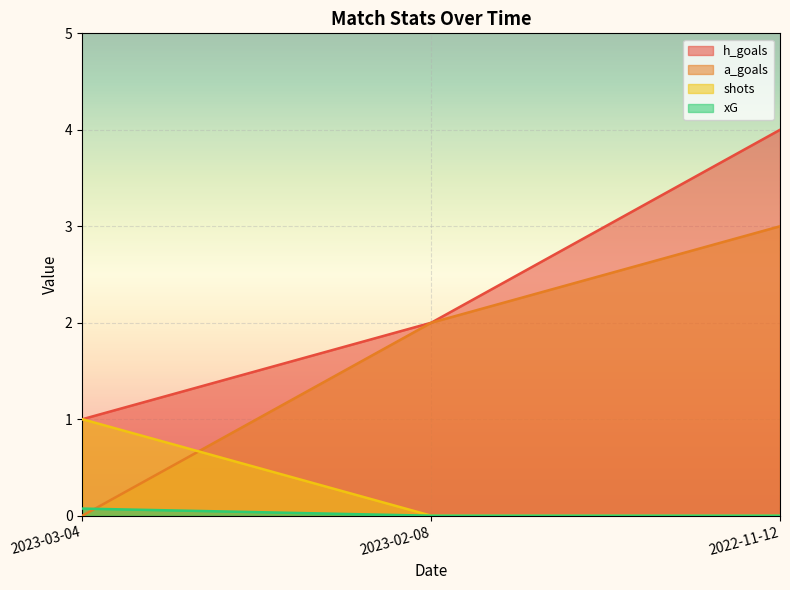

What is the label of the 1st point from the right?

2022-11-12